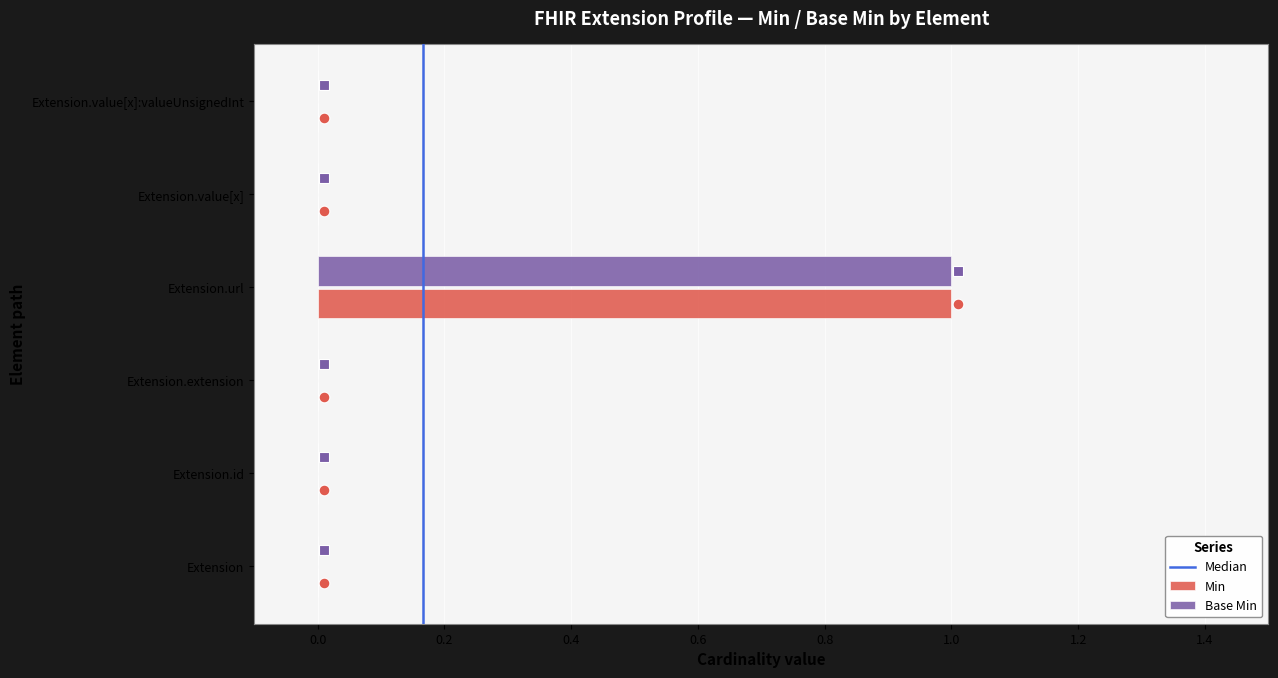

Is the value of Base Min at Extension.extension greater than the value of Min at Extension.value[x]:valueUnsignedInt?

No